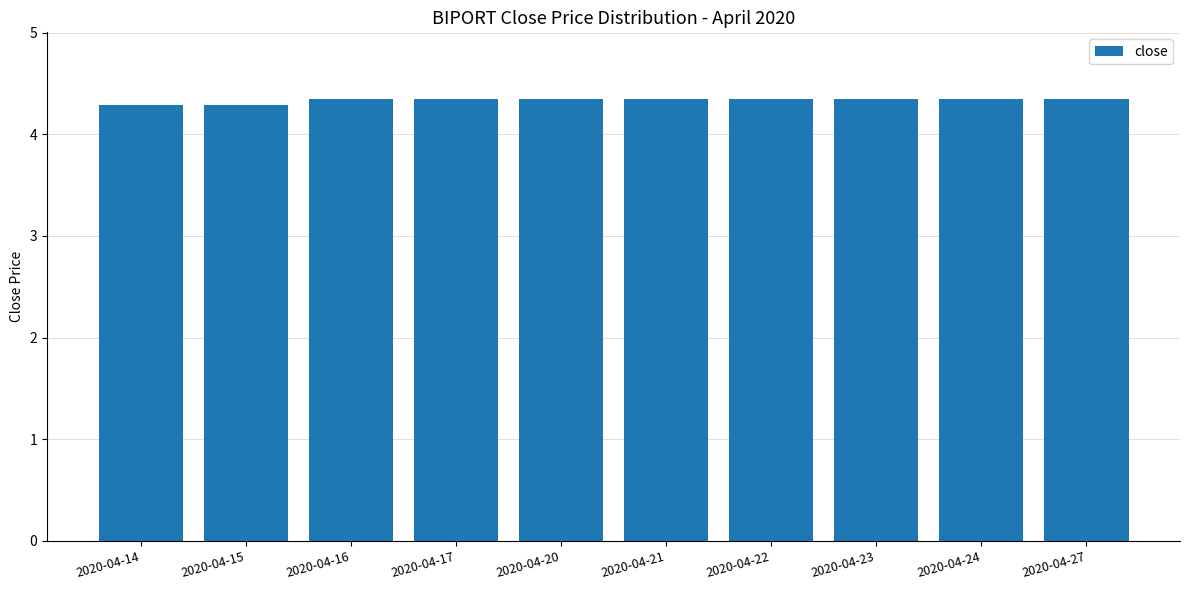

Are the bars grouped side by side (vs. stacked)?

No